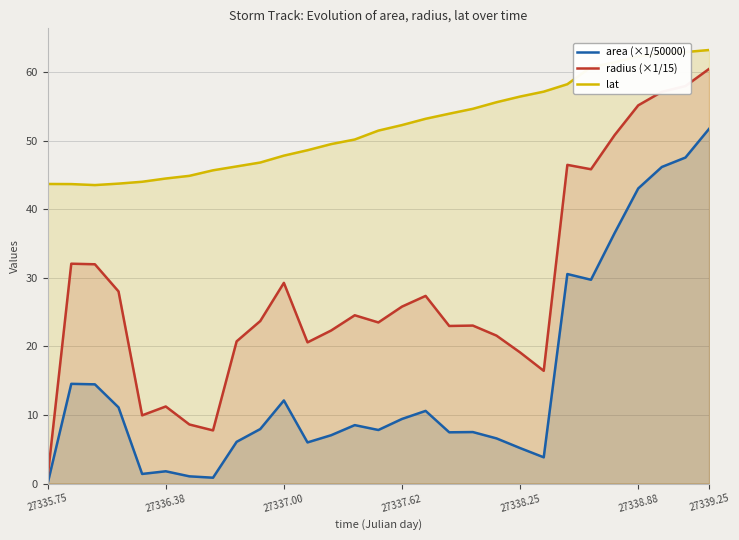

Which series has the largest range (max minus min)?

radius (×1/15)